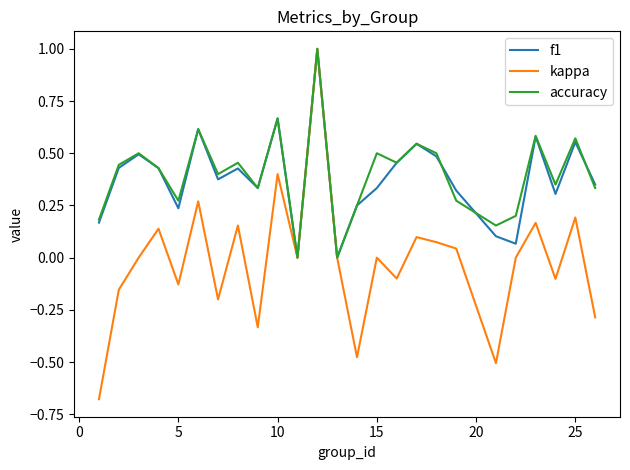

In accuracy, how many points are lower than both neighbors (excluding endpoints)?

8